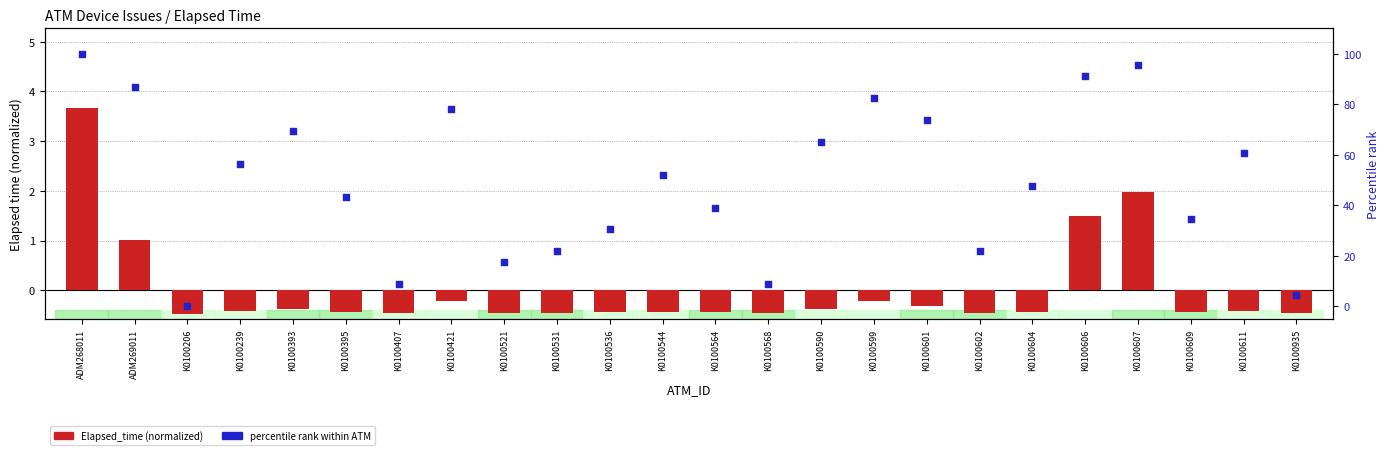

Which series has the widest spread of Y values?

percentile rank within ATM